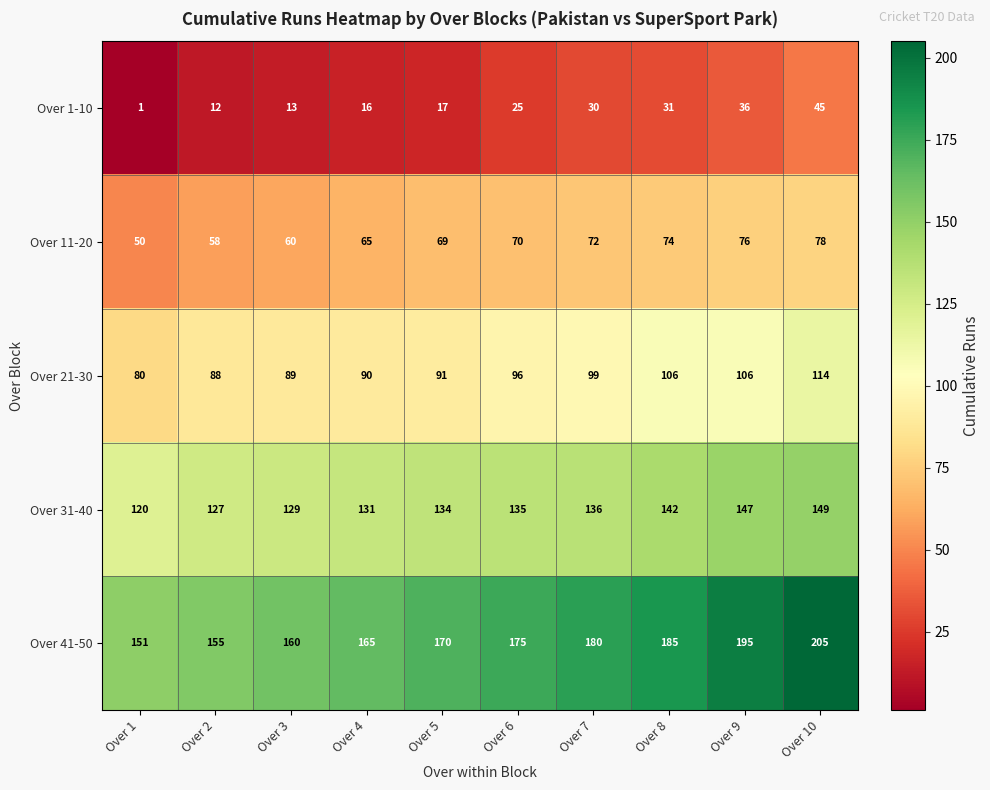

What is the average value of the Over 1-10 series?

23